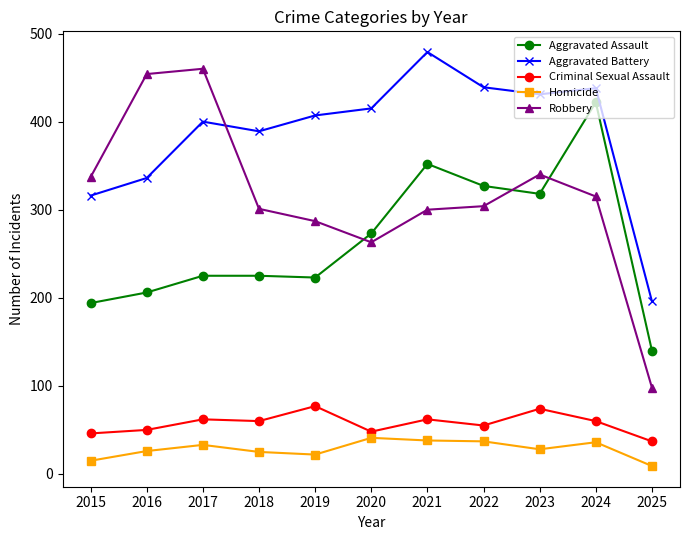

At which category does Aggravated Battery reach its first local valley?

2018